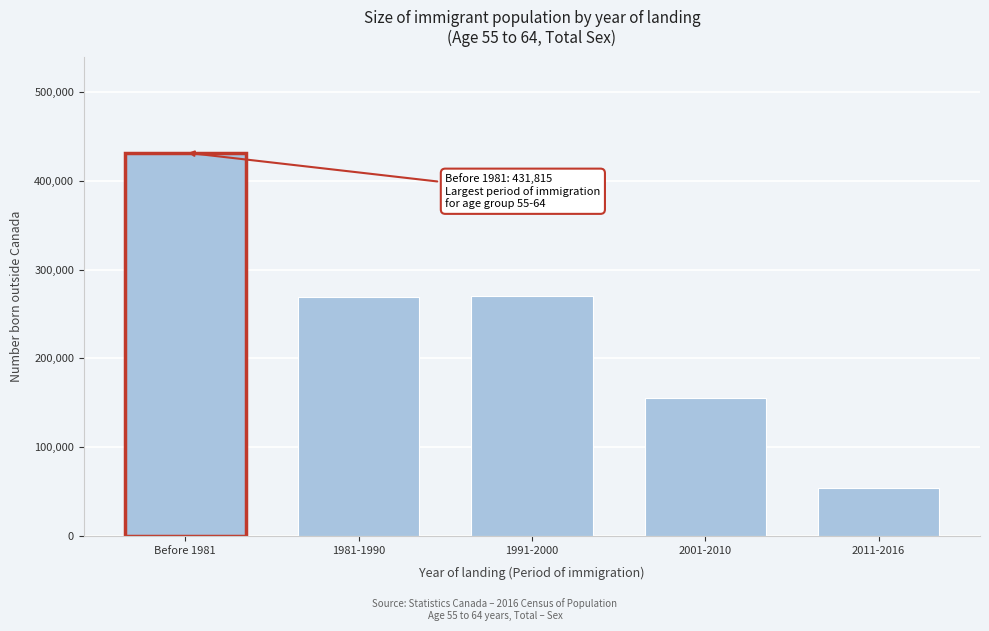

What is the change in value from 1991-2000 to 2001-2010?

-115115